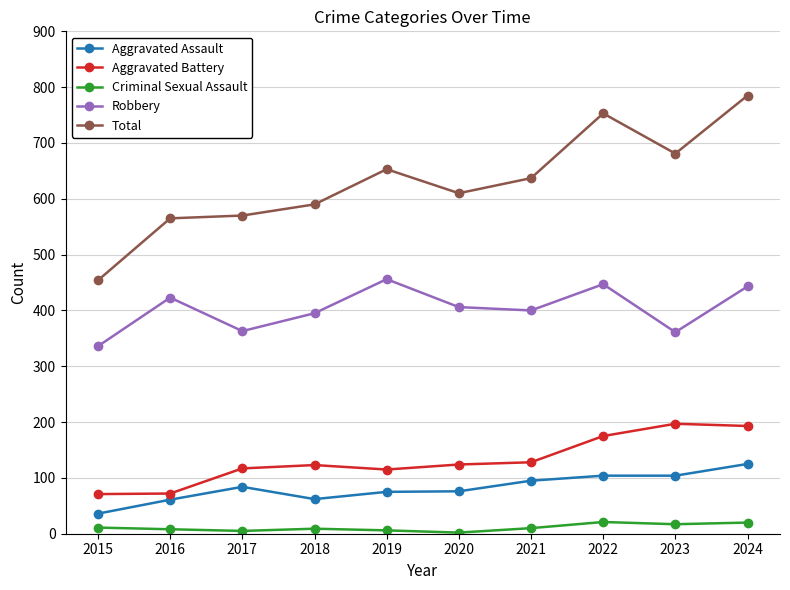

At which category does the chart reach its peak across all series?

2024